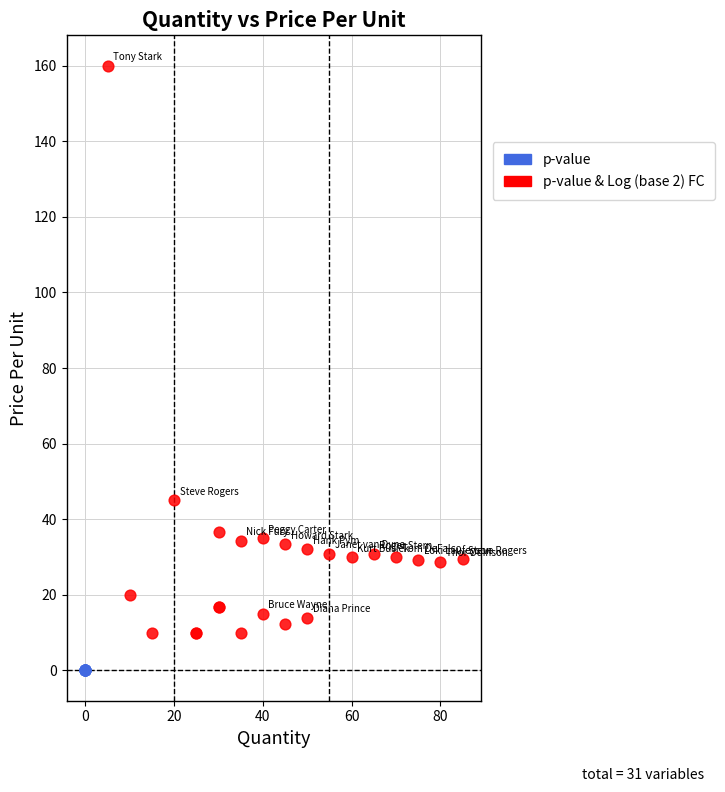

Which series contains the lowest Y value?

p-value